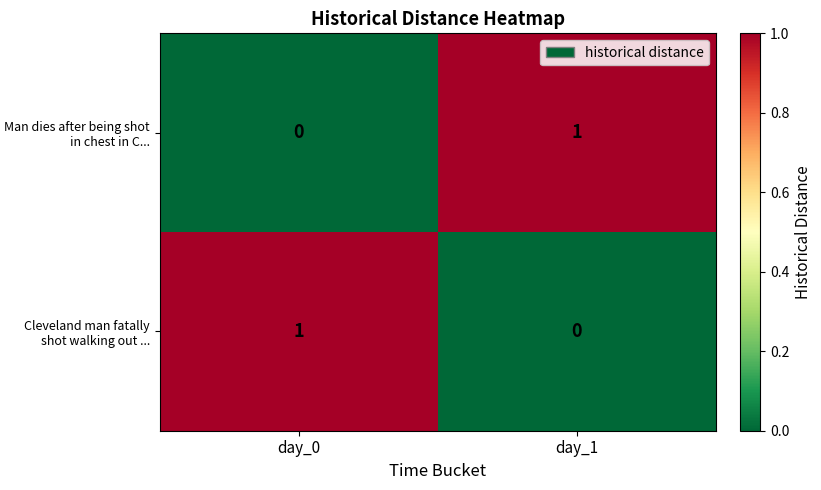

At which label is Cleveland man fatally shot walking out ... closest to 0?

day_1